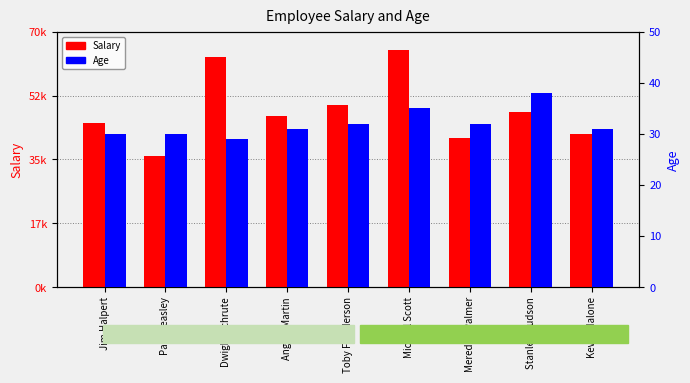

At which label does Age first exceed 31?

Toby Flenderson